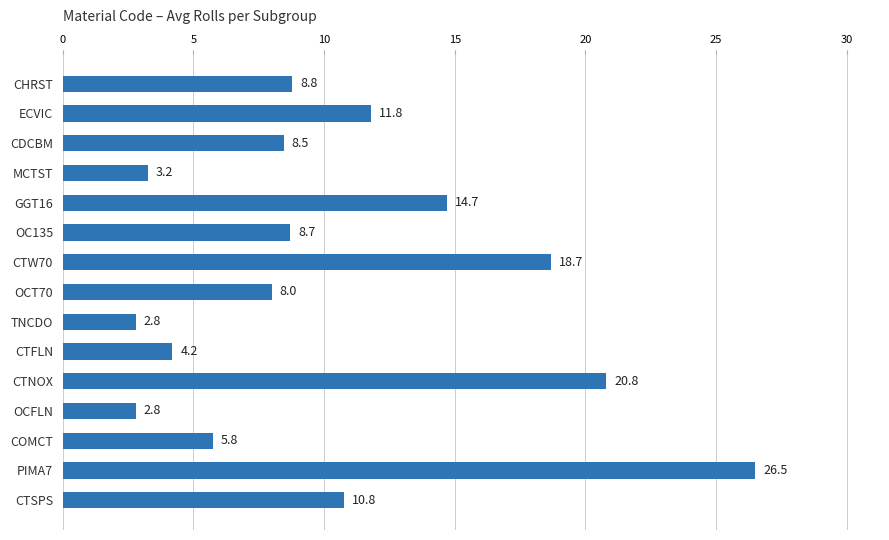

Does the chart contain any negative values?

No